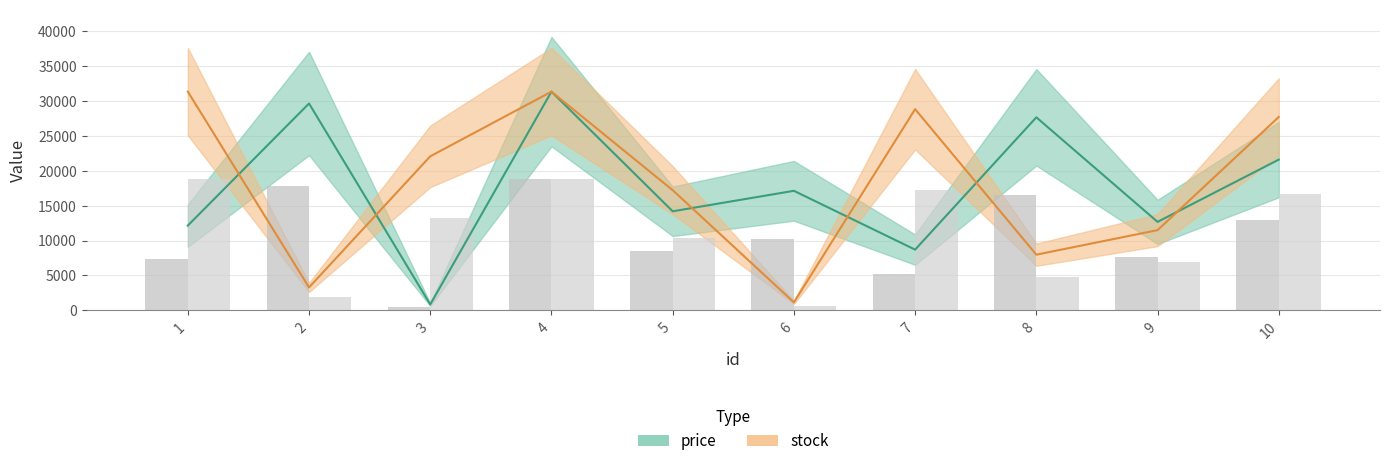

The price series shows 27650.6 at 8. True or false?

True